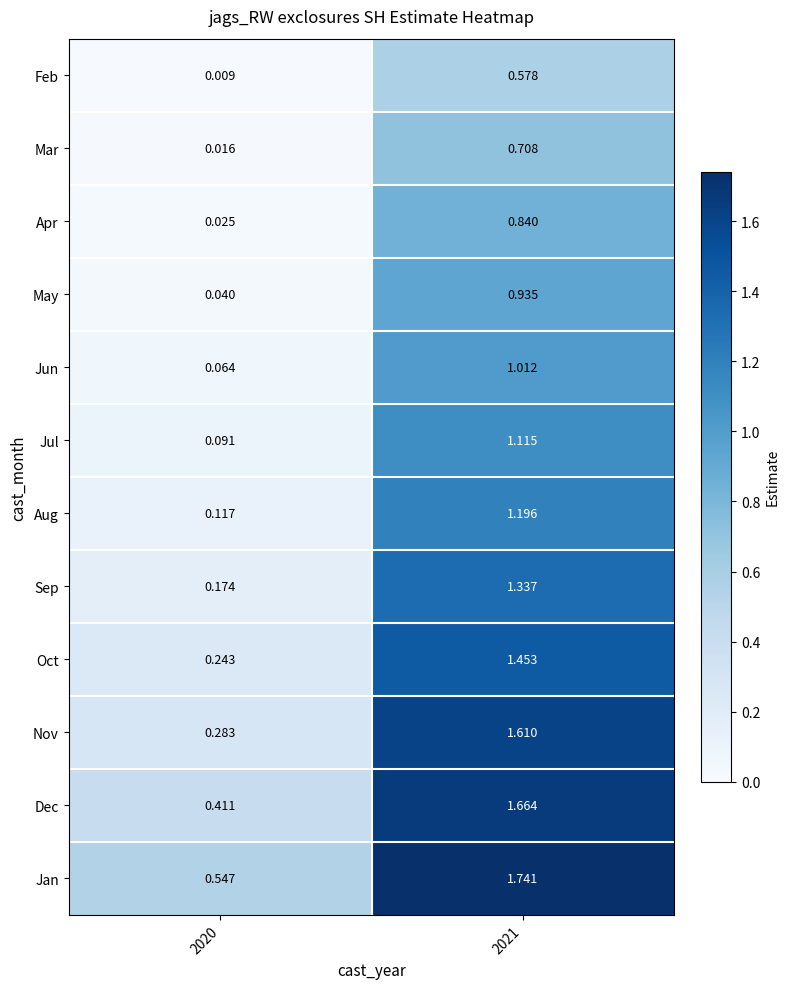

List the series in order of their peak value, lowest first.

Feb, Mar, Apr, May, Jun, Jul, Aug, Sep, Oct, Nov, Dec, Jan